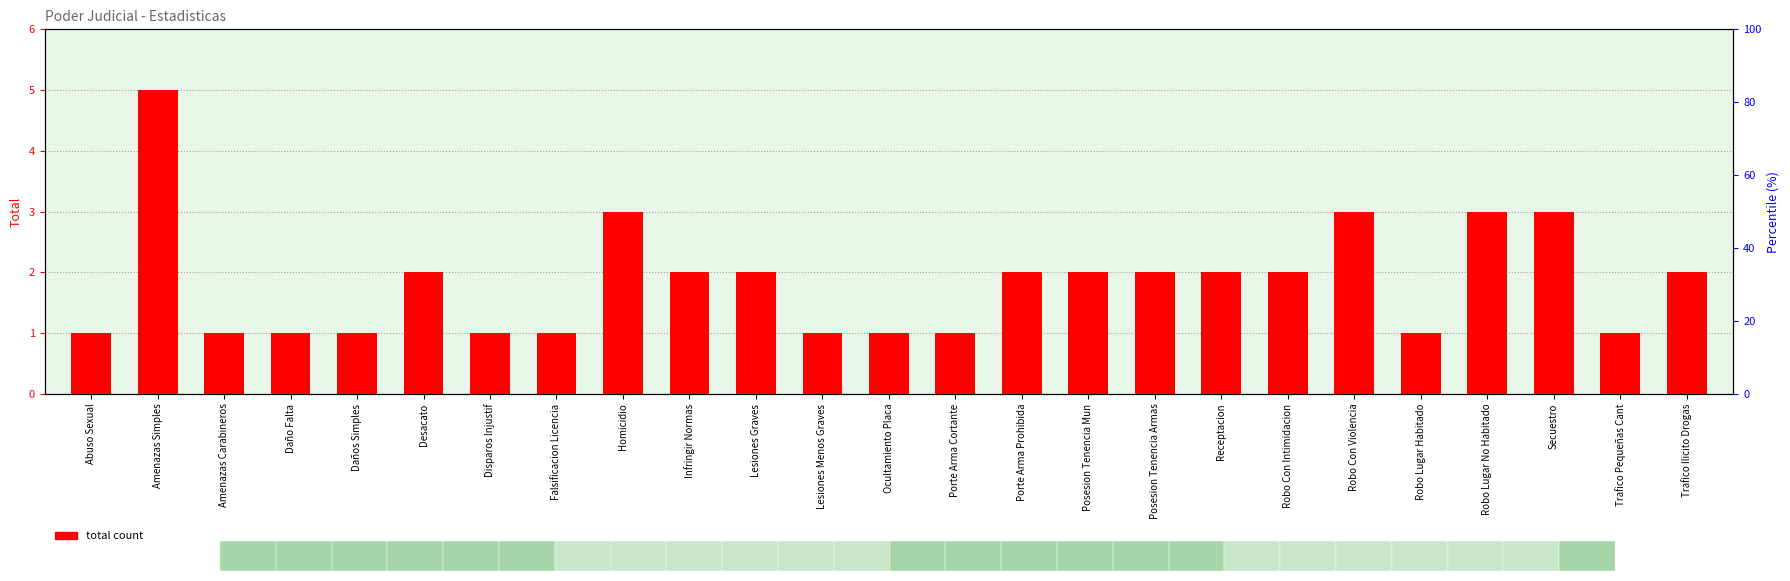

What is the sum of all values?

46